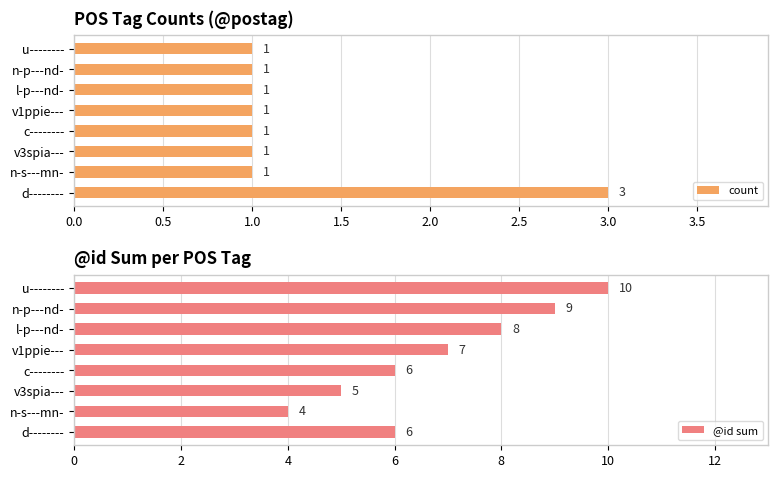

What value does the count series have at d--------?

3